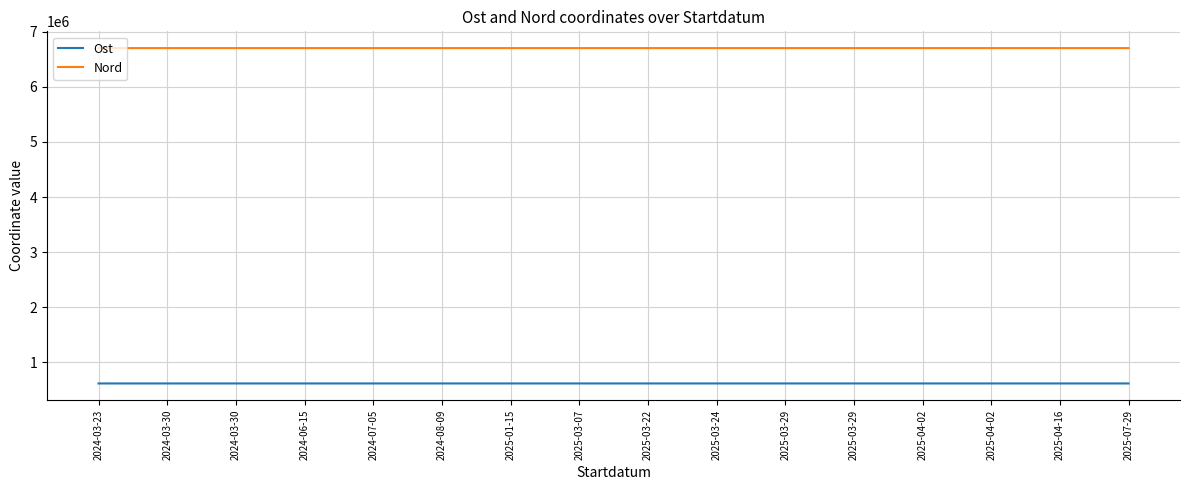

What are all the series names shown in the legend?

Ost, Nord